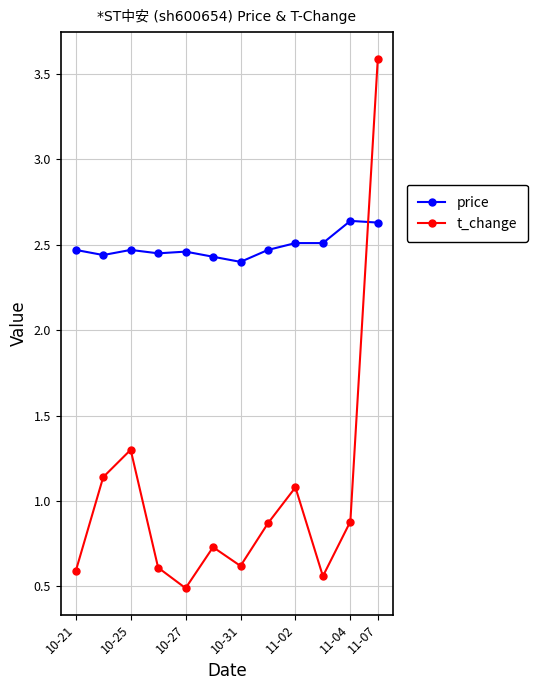

What is the average value of the t_change series?

1.0